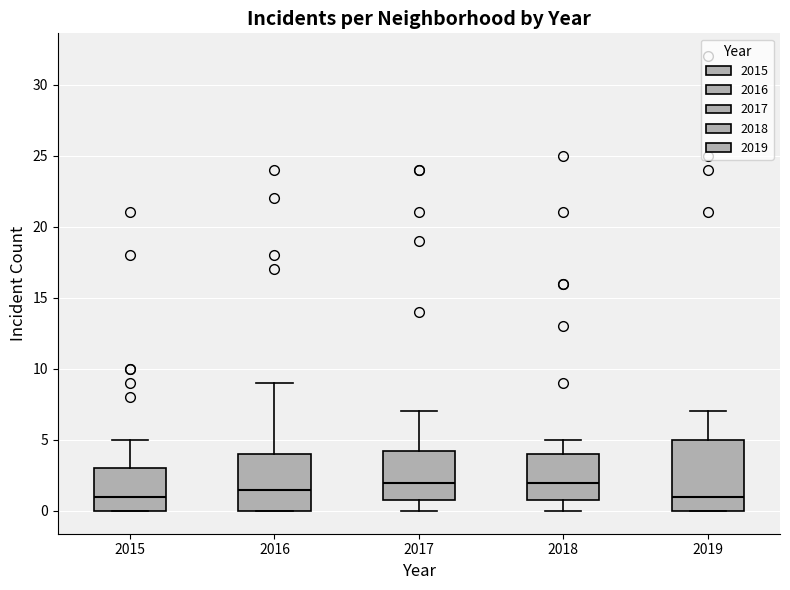

Comparing the boxes themselves (not the whiskers), which one is the tallest?

2019